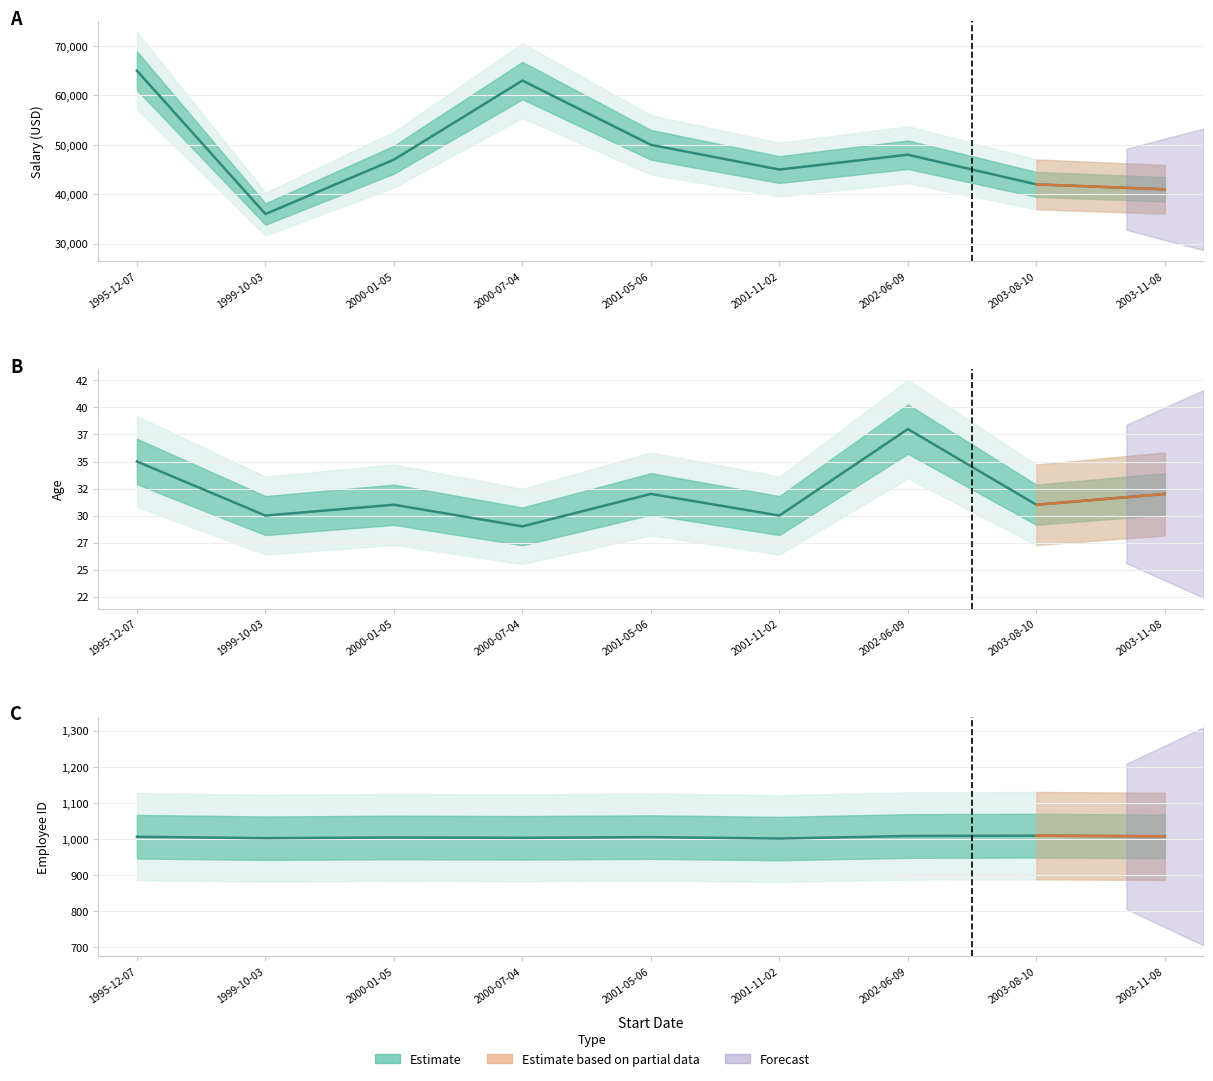

Reading right to left, transcribe all the data shown in this chart.

Salary: 41000	42000	48000	45000	50000	63000	47000	36000	65000
Age: 32	31	38	30	32	29	31	30	35
EmployeeID: 1007	1009	1008	1001	1005	1003	1004	1002	1006